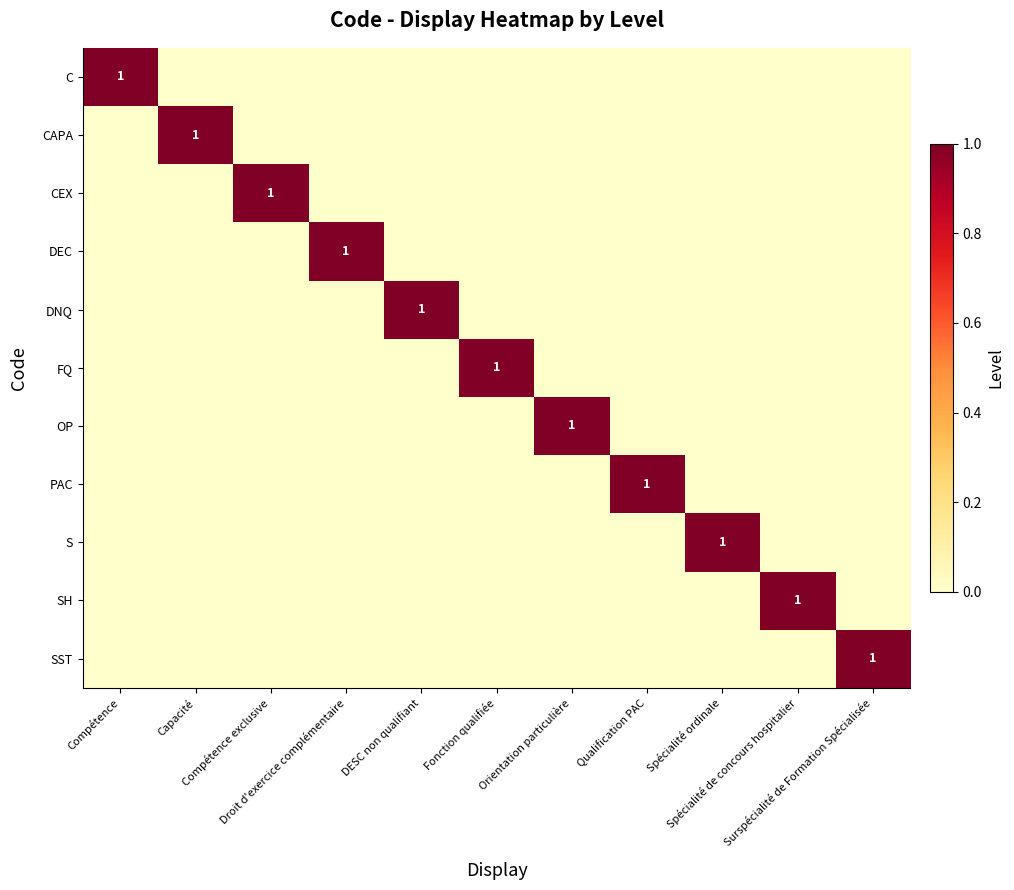

At which category does the chart reach its minimum across all series?

Capacité